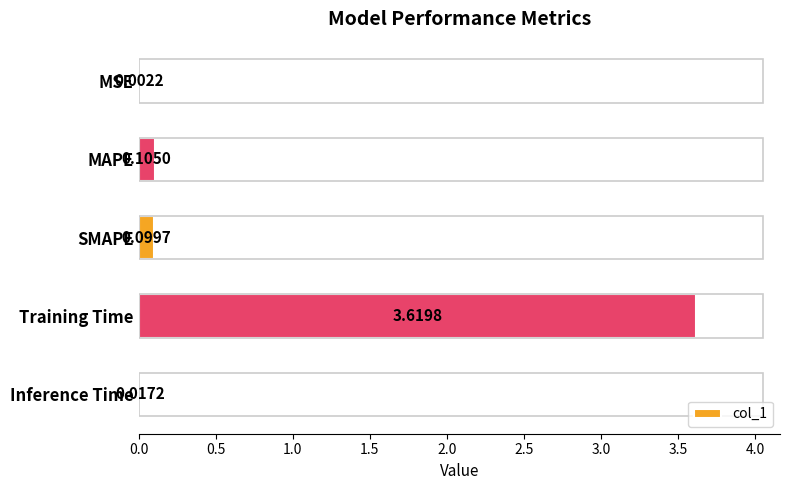

What is the sum of all values?

3.8